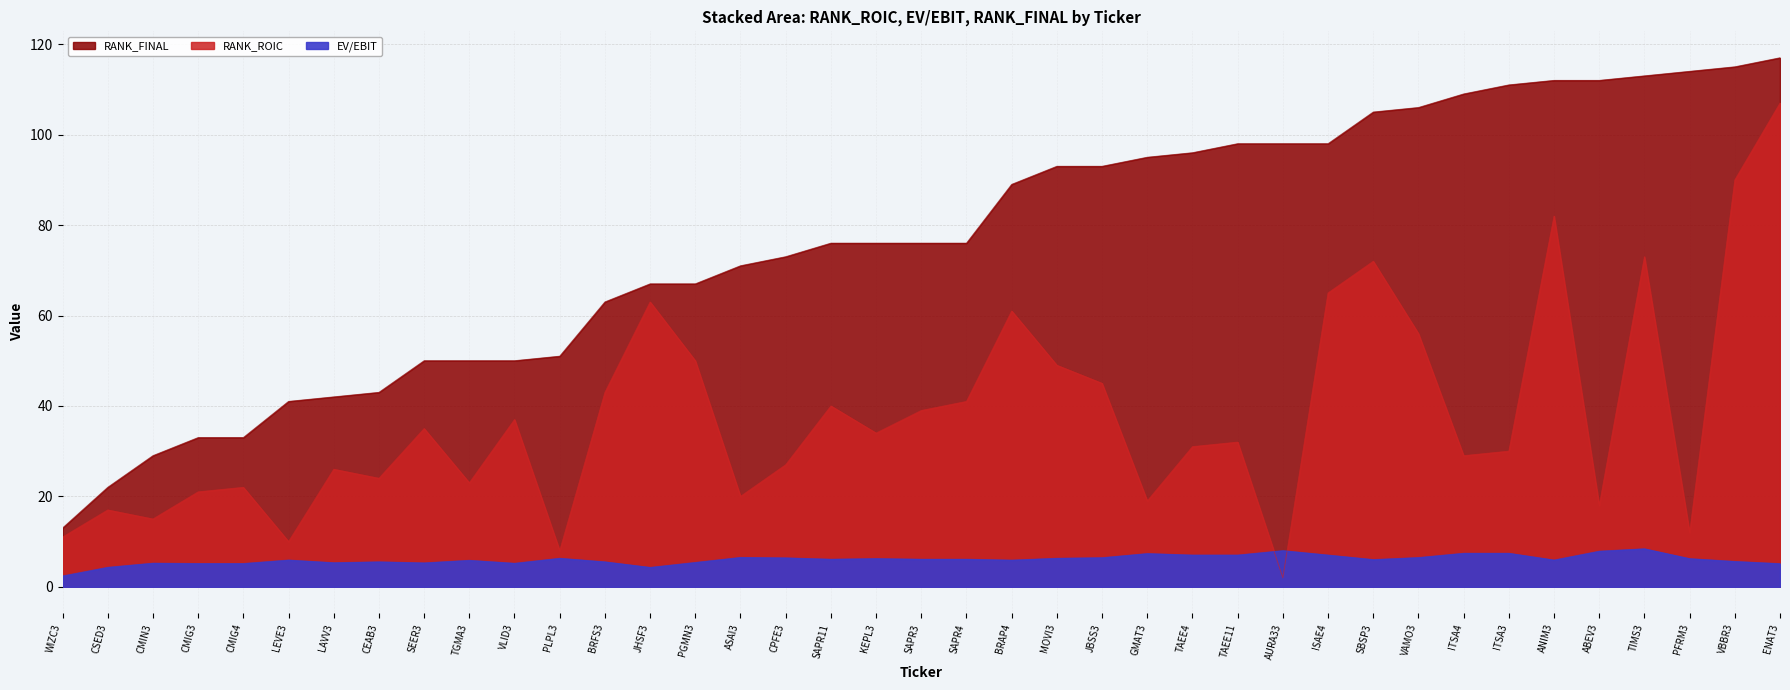

Does the chart display data point markers on the line(s)?

No